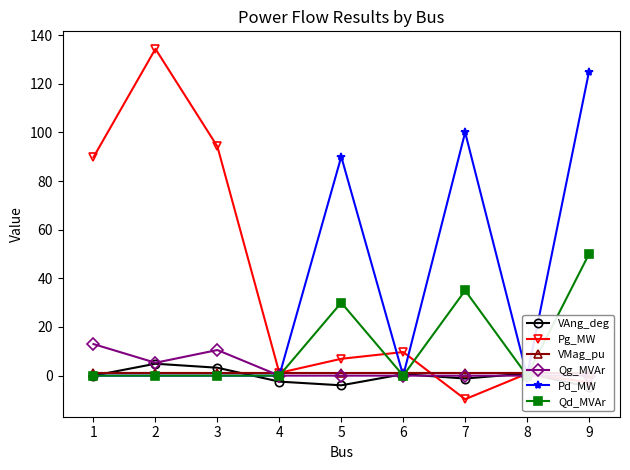

At which label does VAng_deg reach its minimum?

9